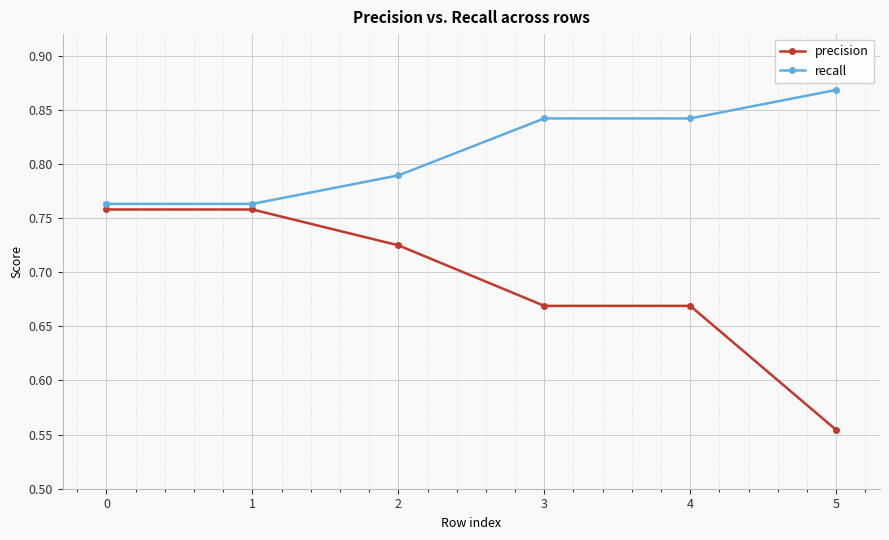

Is the value of precision at 0 greater than the value of recall at 3?

No